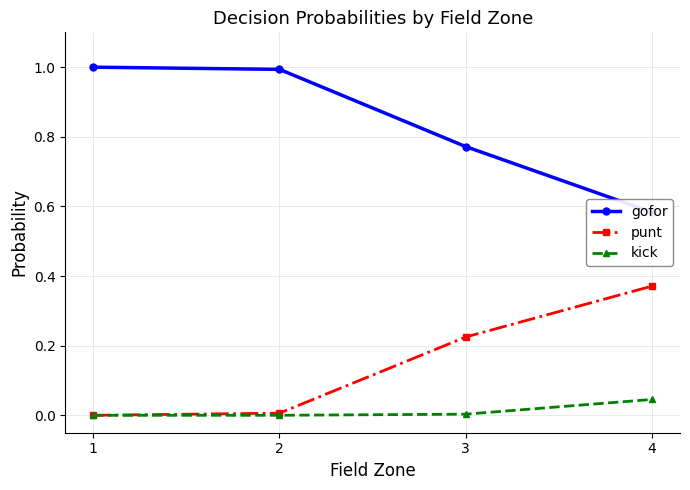

True or false: kick and gofor intersect in this chart.

False